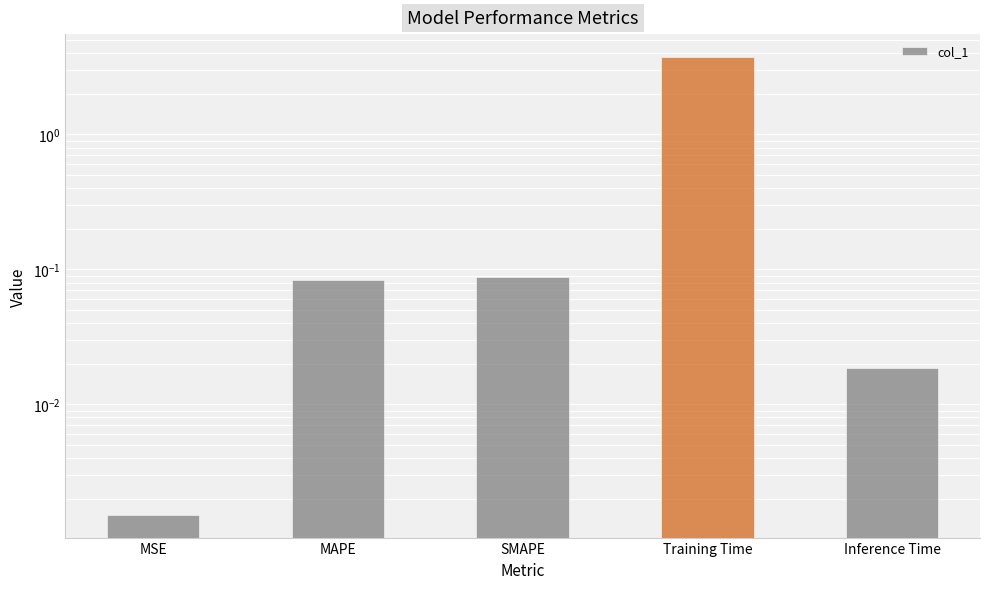

What is the change in value from MAPE to Inference Time?

-0.1